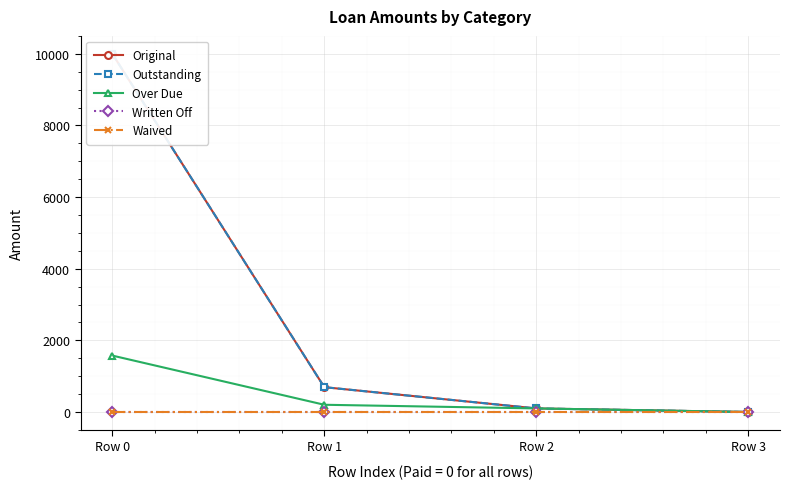

At which label does Over Due first exceed 202?

Row 0